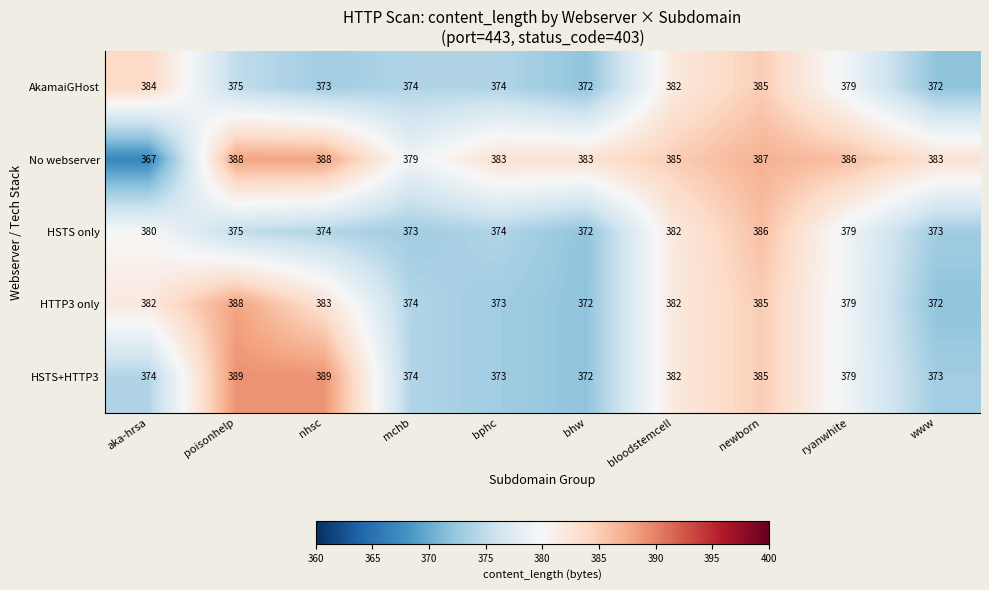

Which series has the largest range (max minus min)?

No webserver